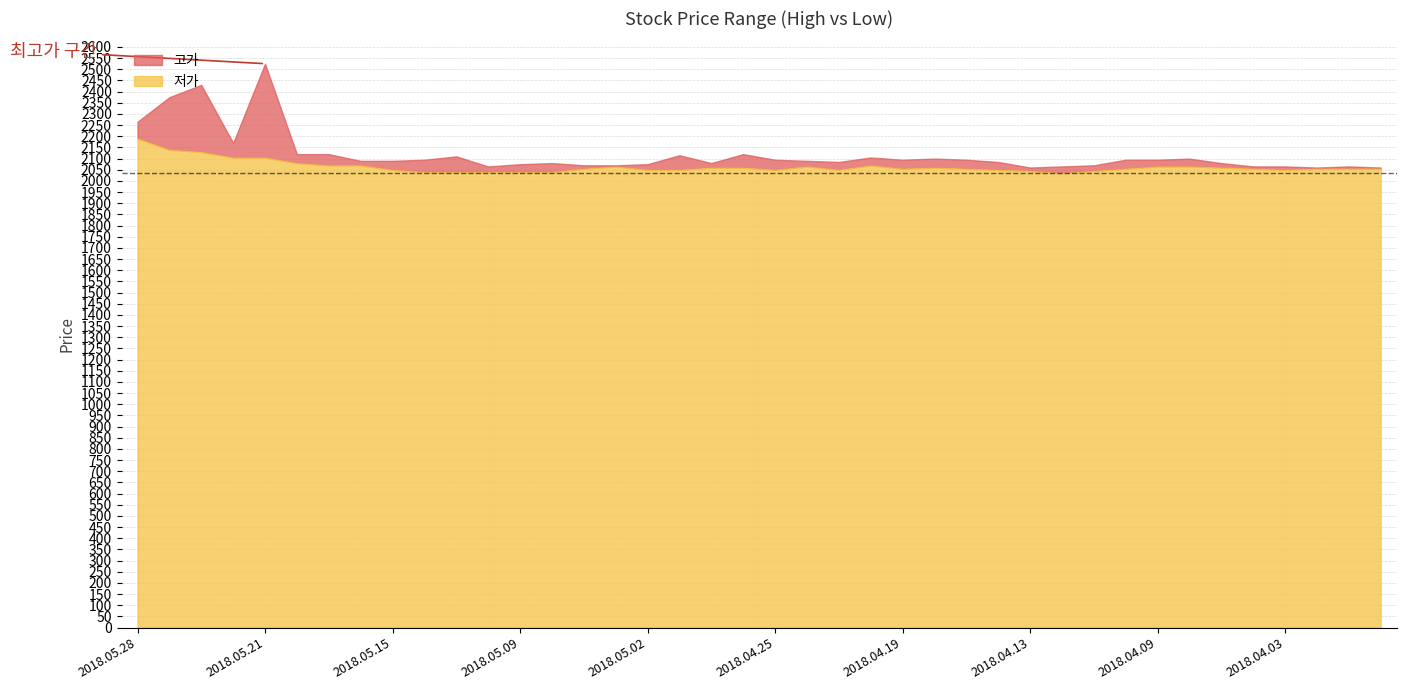

Where does the 저가 series first go above 2055?

2018.05.28